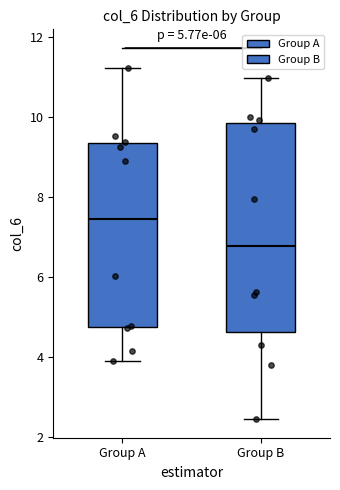

Comparing the boxes themselves (not the whiskers), which one is the tallest?

Group B